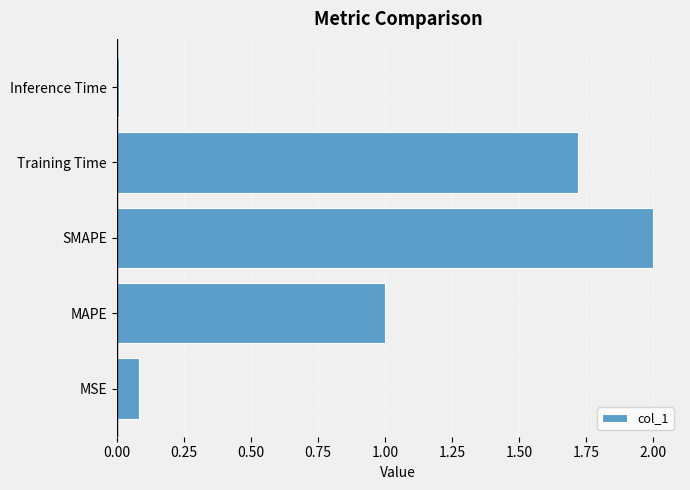

Which category has the highest value across all series?

SMAPE